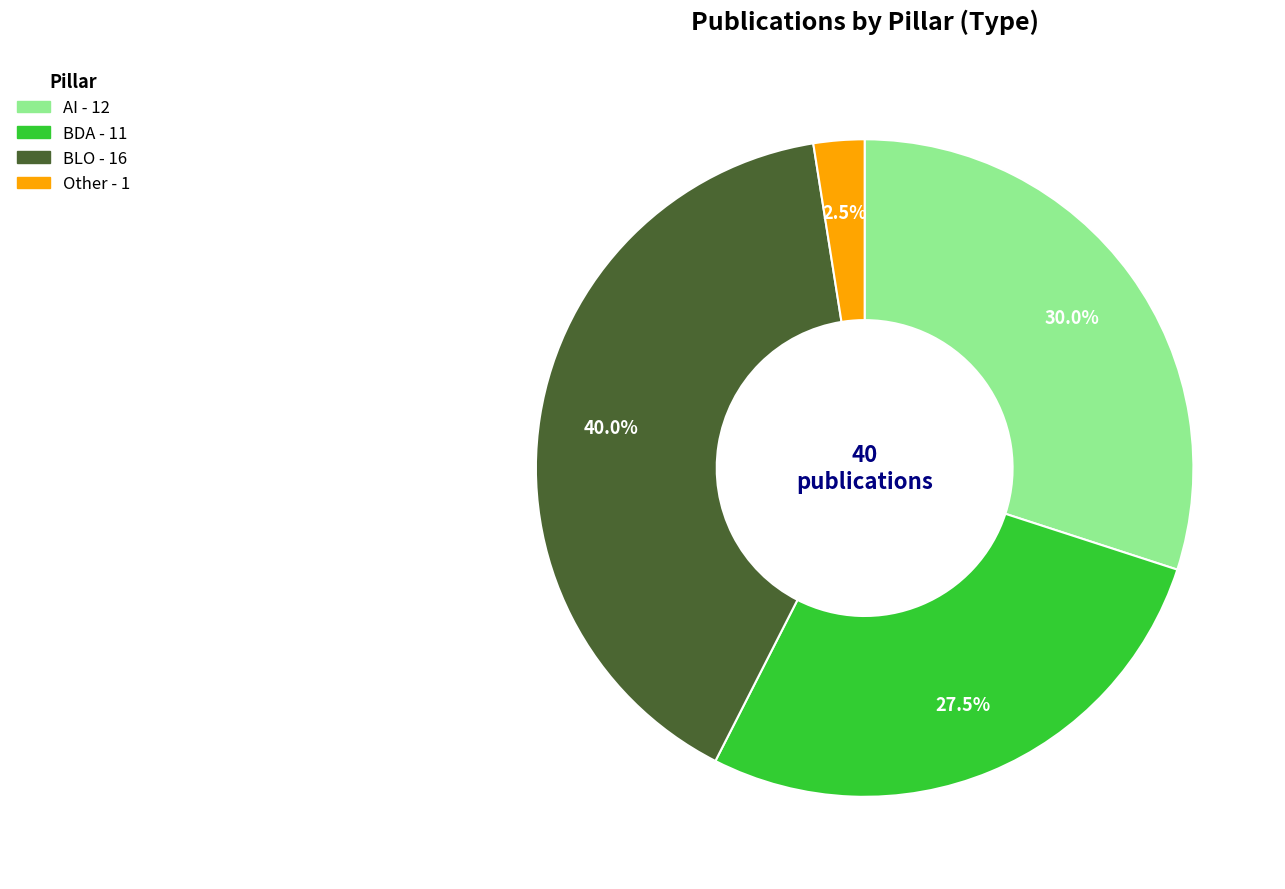

Does any single category account for the majority?

No